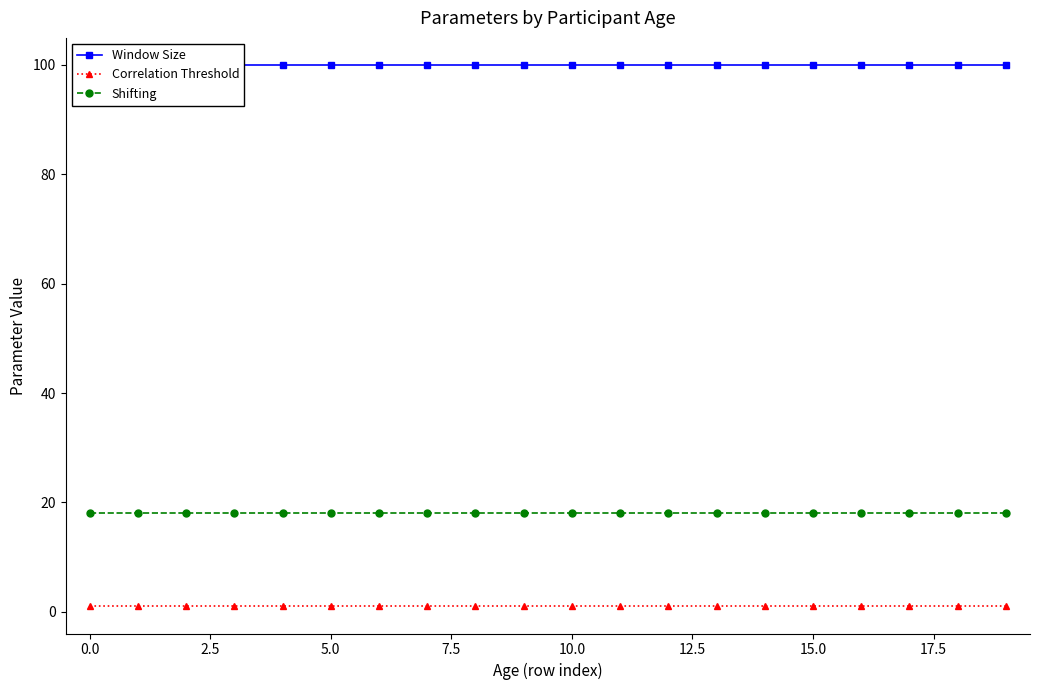

What is the sum of the Correlation Threshold values at 18 and 19?

2.0